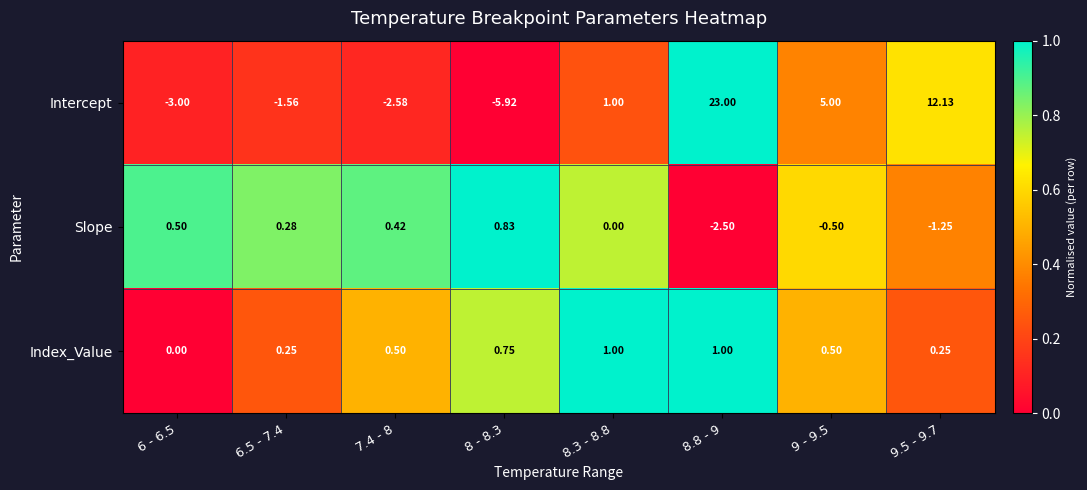

Which series changed the most between 8.8 - 9 and 9.5 - 9.7?

Intercept